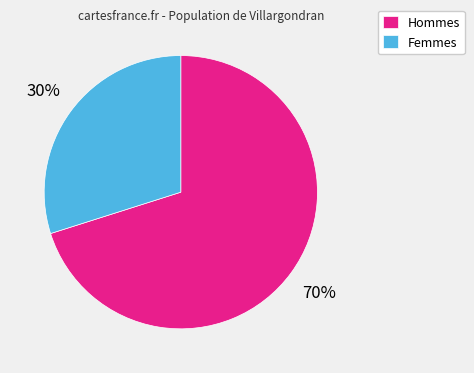

Do Hommes and Femmes together represent more than half of the pie?

Yes